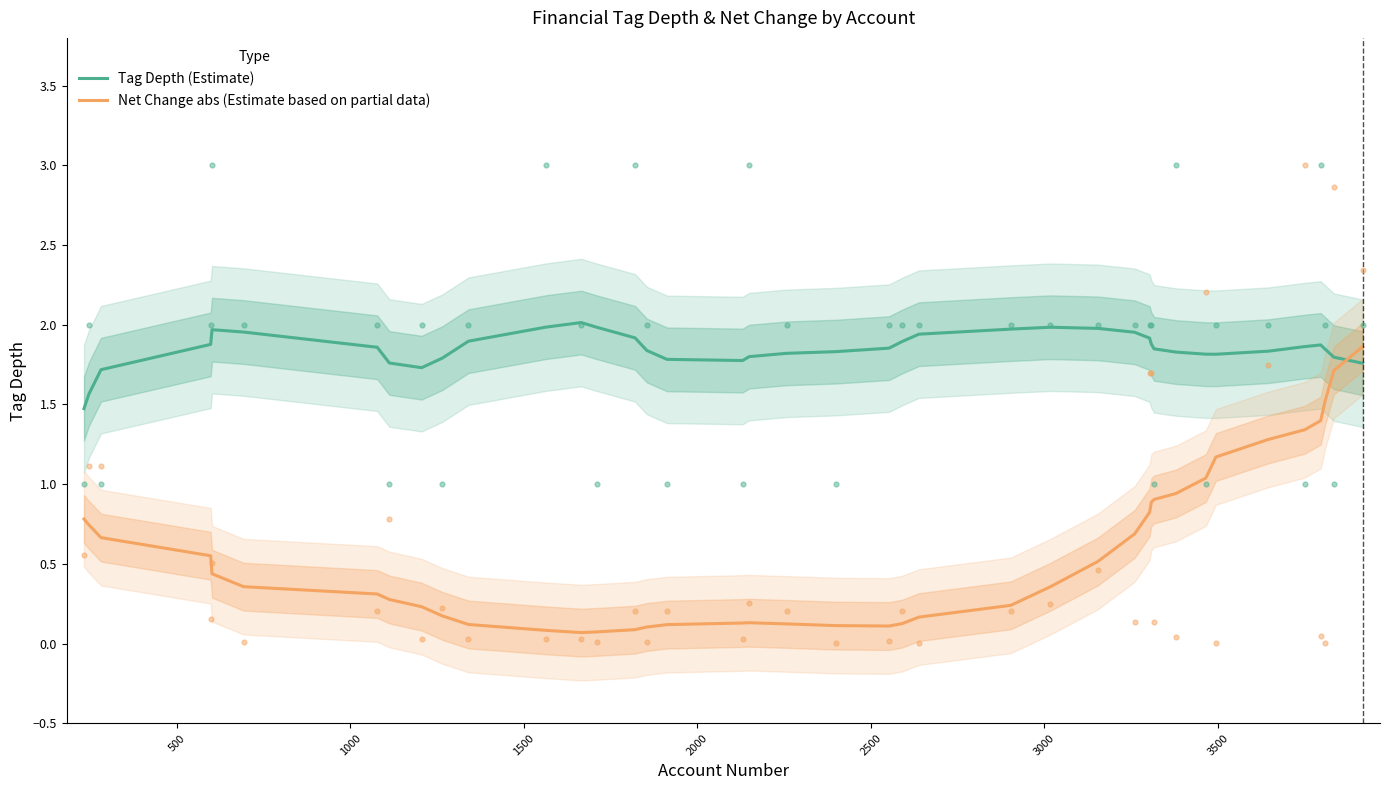

True or false: Net Change abs (Estimate based on partial data) and Tag Depth (Estimate) intersect in this chart.

True